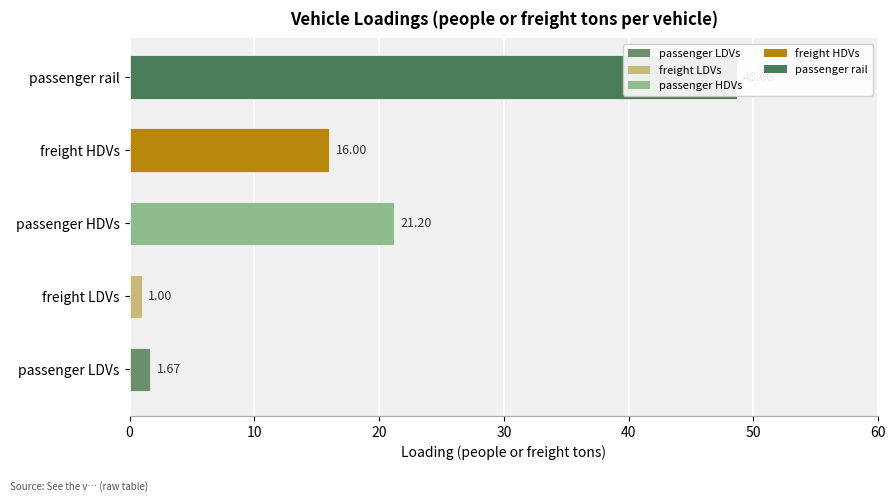

What is the value of the 3rd bar from the left?

21.2